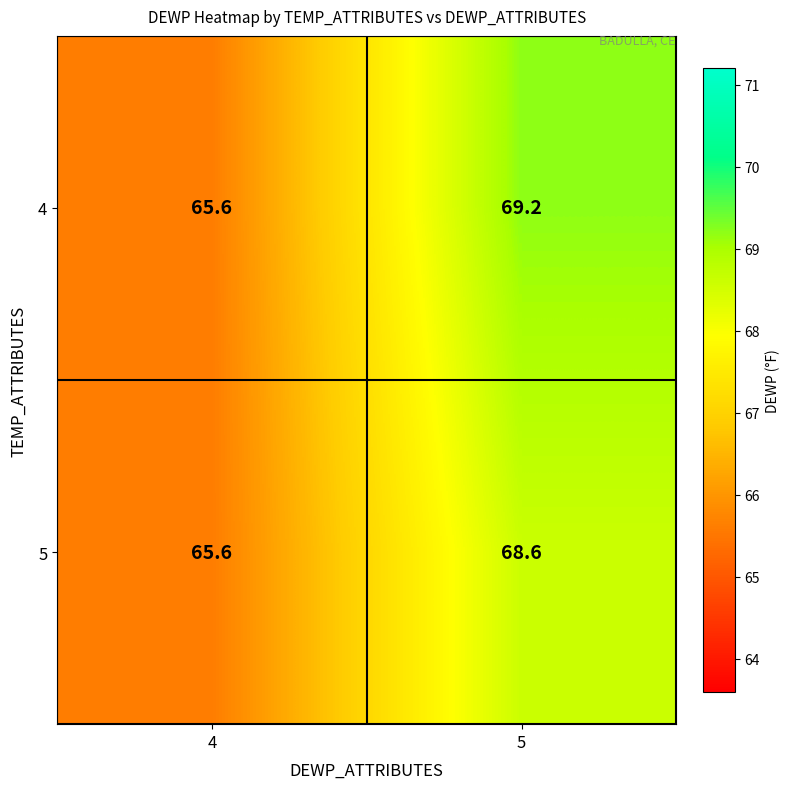

Where is 4 nearest to the value 67?

4